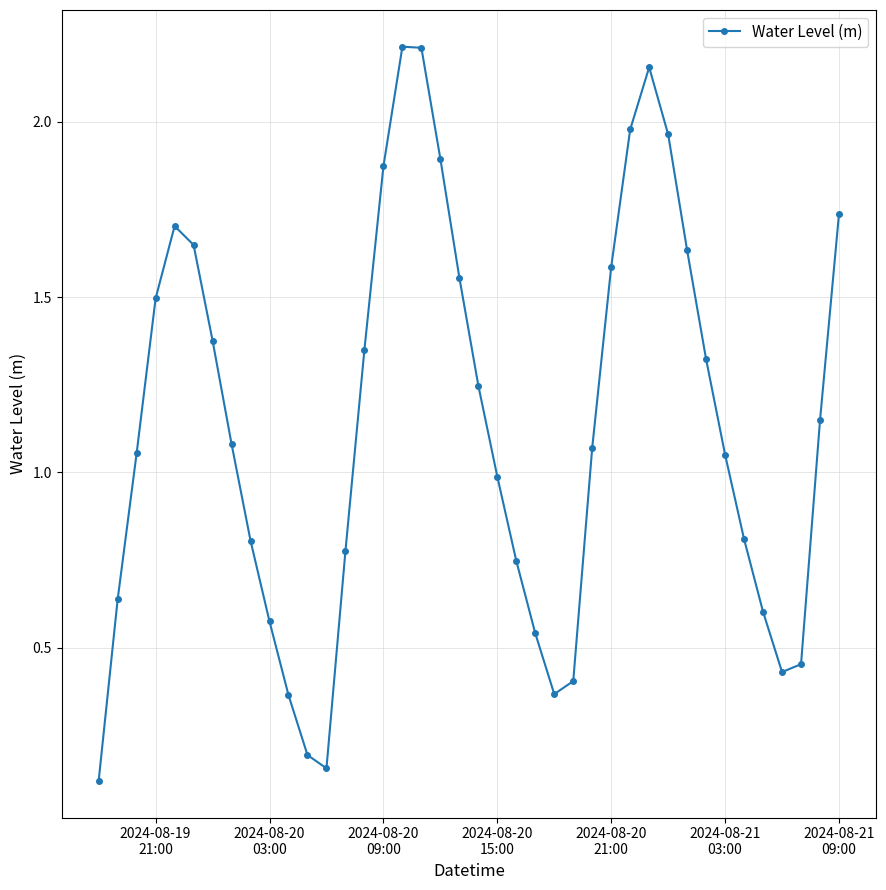

How many interior local peaks (higher than both neighbors) does the data have?

3